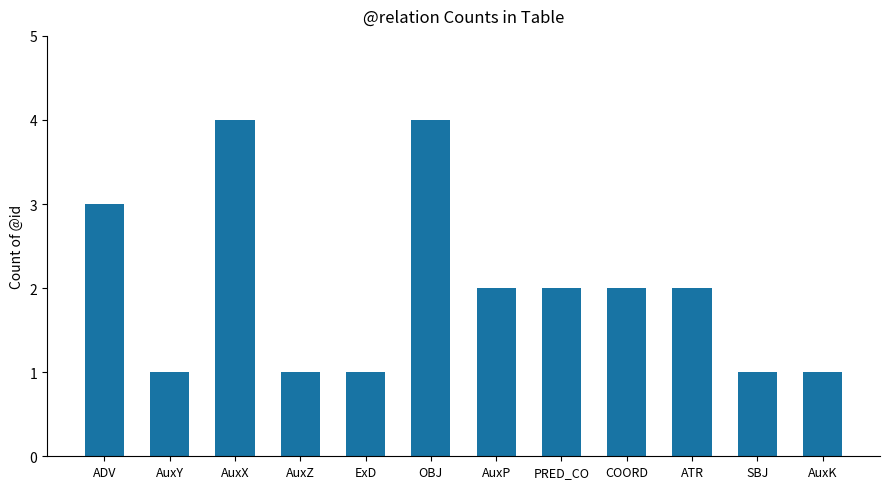

What is the greatest value displayed?

4